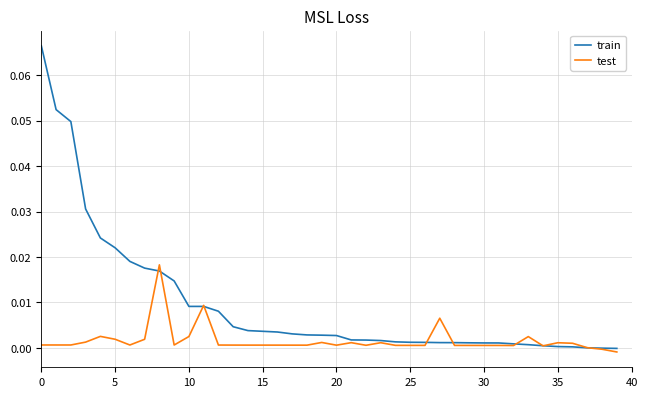

Which series has the largest range (max minus min)?

train